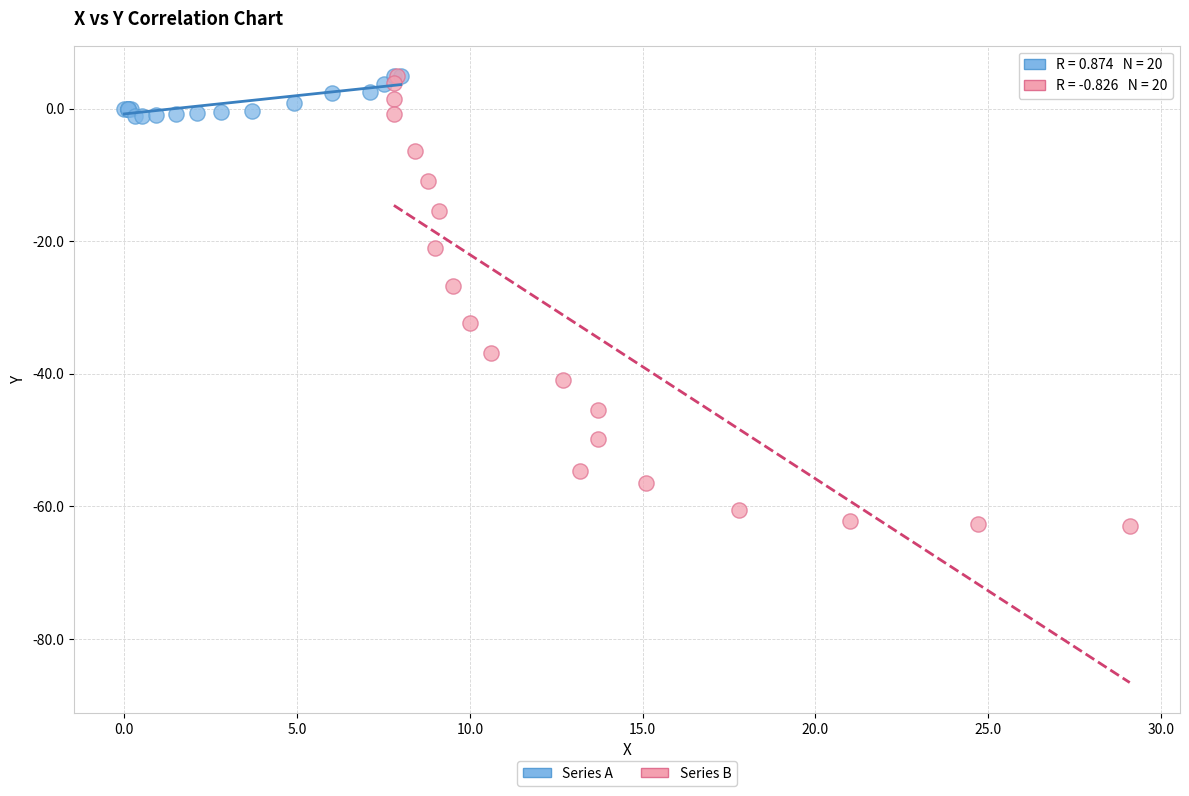

Which series has the widest spread of Y values?

Series B